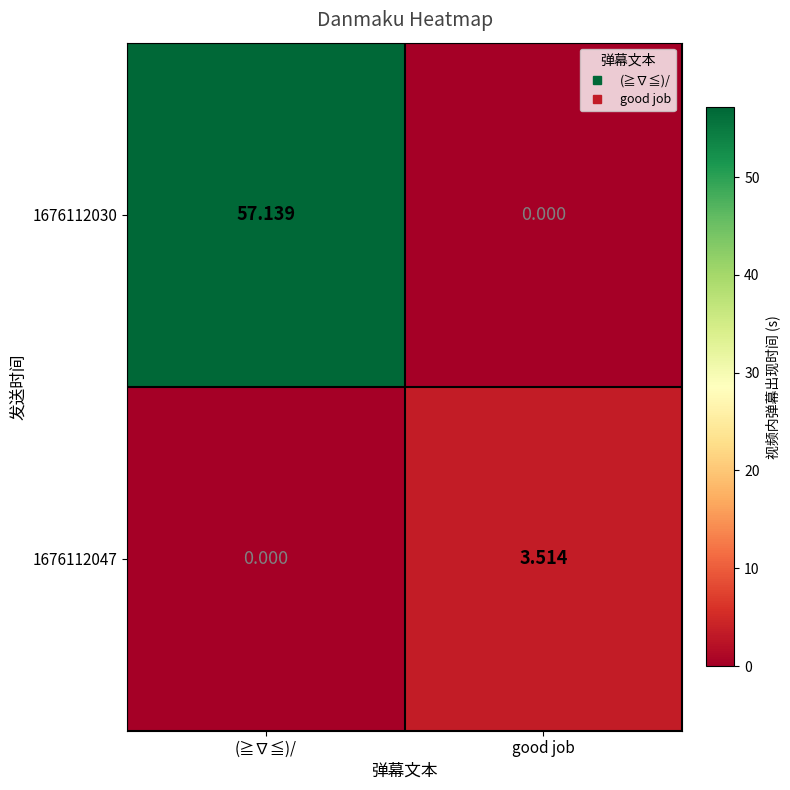

How many distinct data groups are displayed?

2